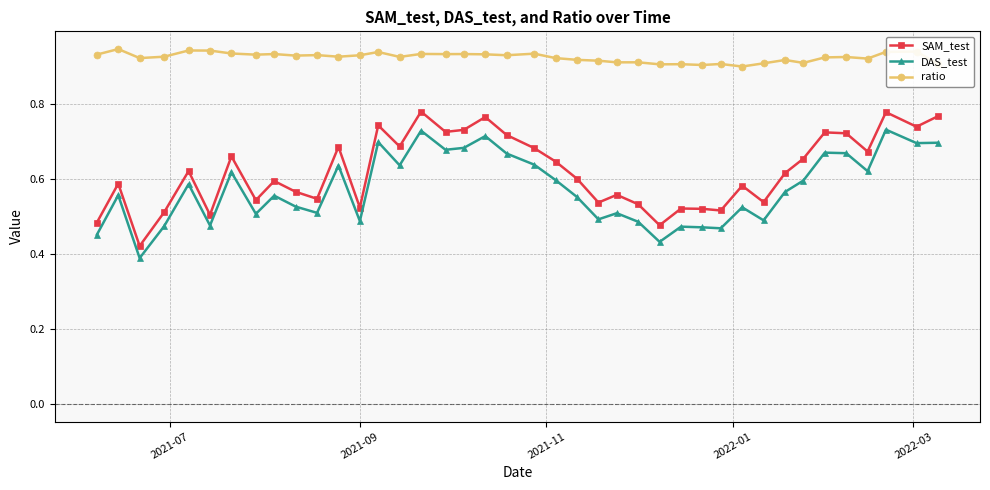

True or false: ratio and SAM_test intersect in this chart.

False